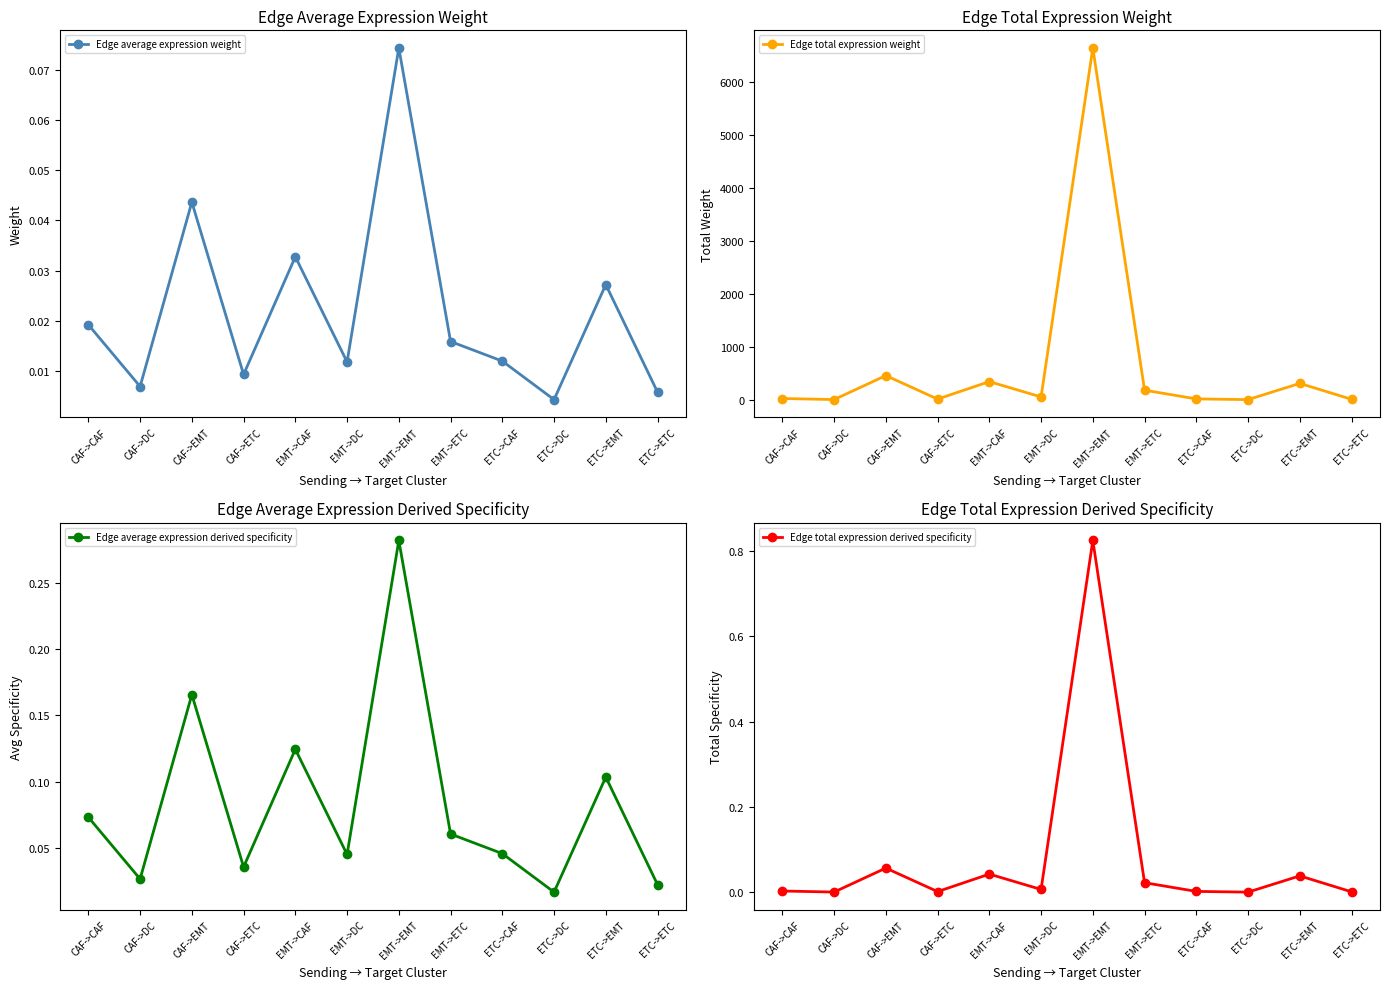

In Edge average expression weight, how many points are higher than both neighbors (excluding endpoints)?

4